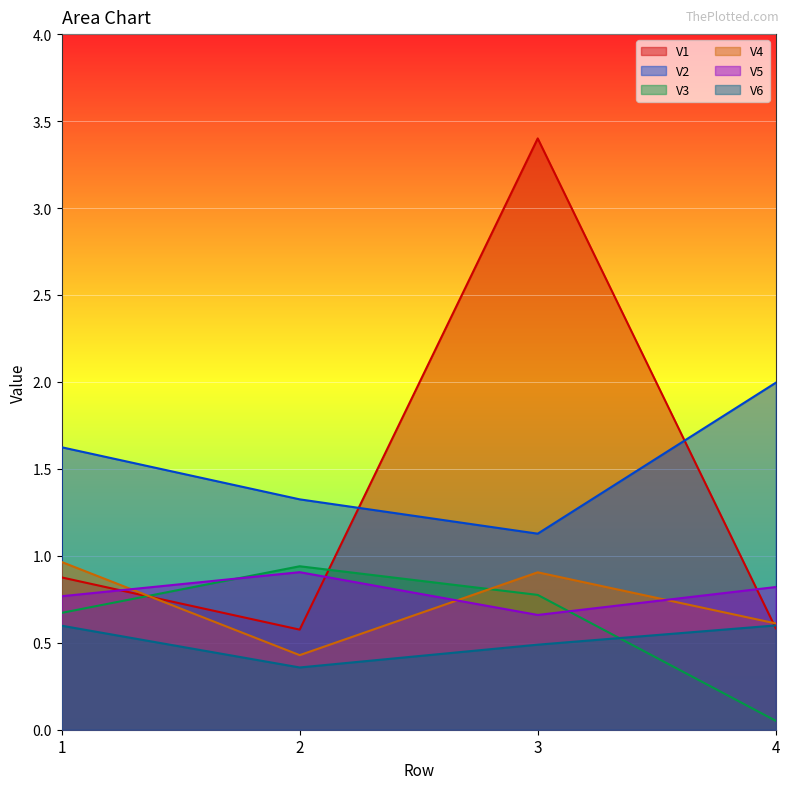

True or false: V6 and V4 intersect in this chart.

False